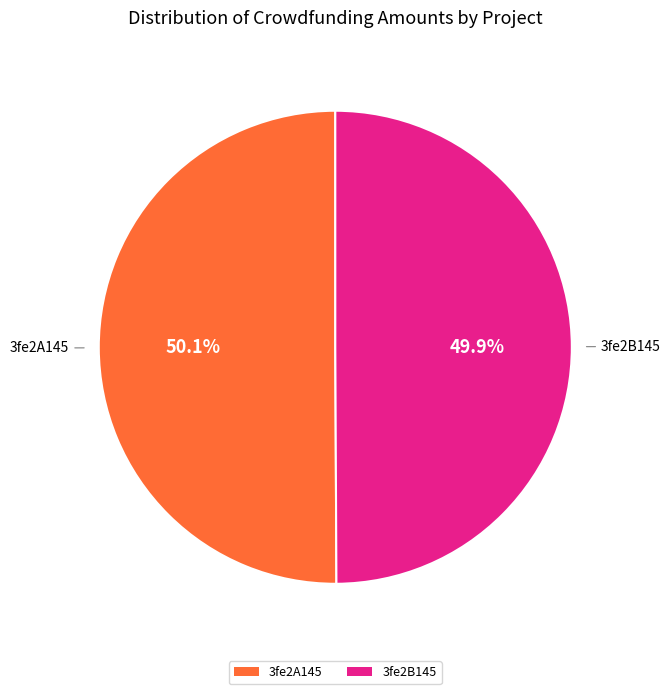

How many segments does this pie chart have?

2